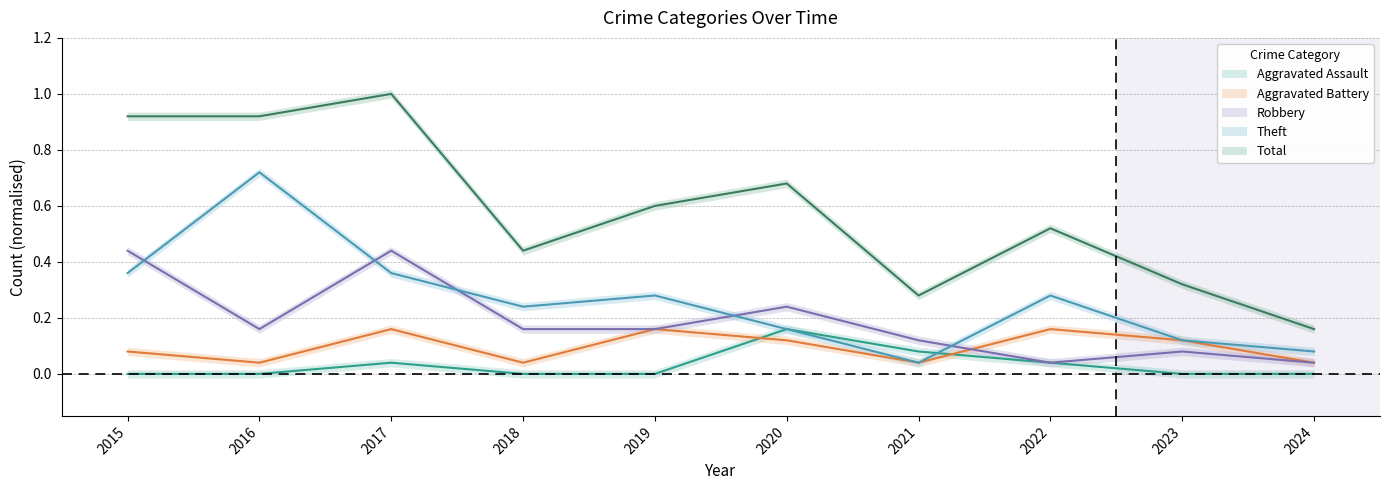

The Aggravated Battery series shows 0.0 at 2018. True or false?

True